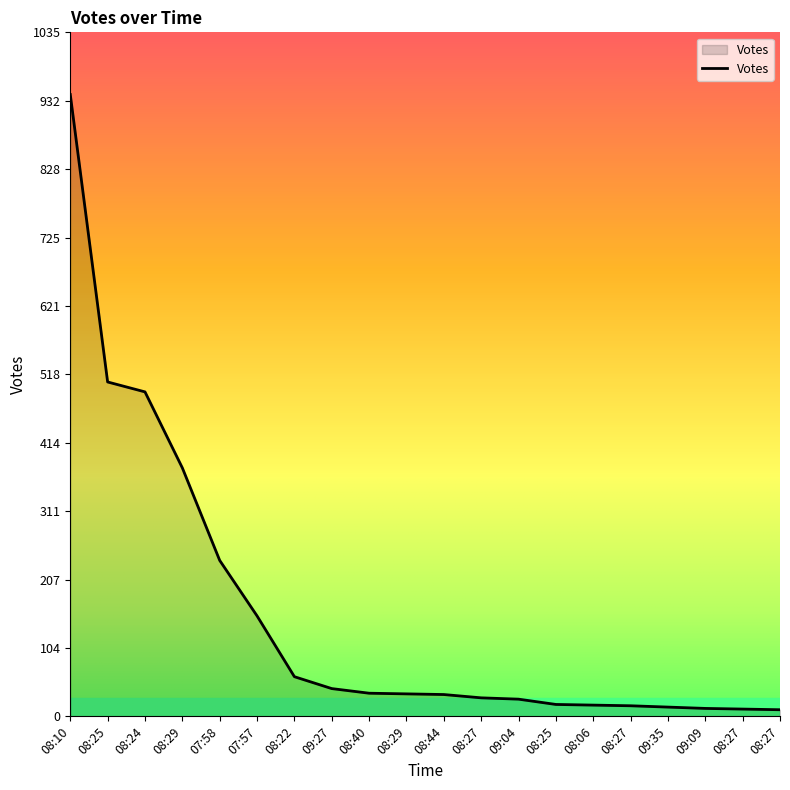

At which label is the value closest to 475?

08:24